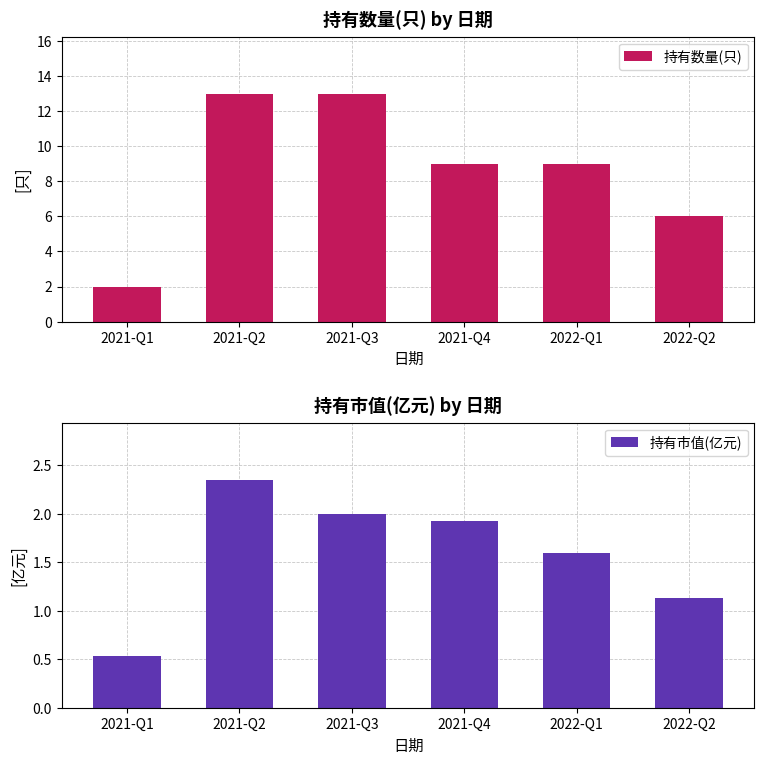

Count the number of categories in the chart.

6